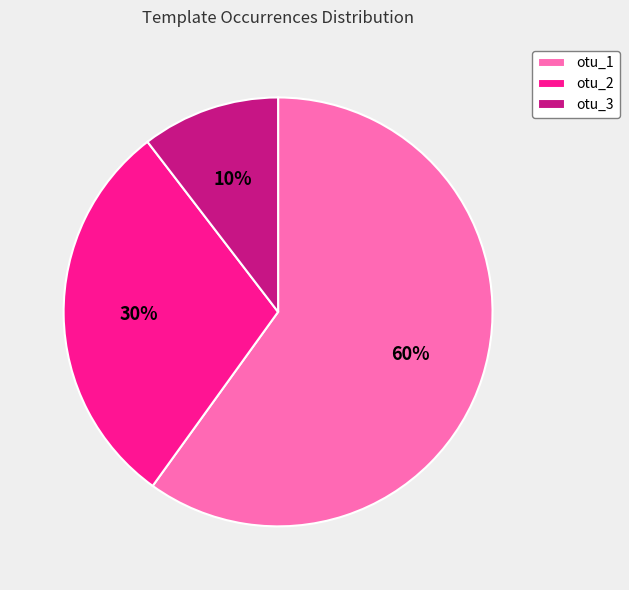

Does any single category account for the majority?

Yes